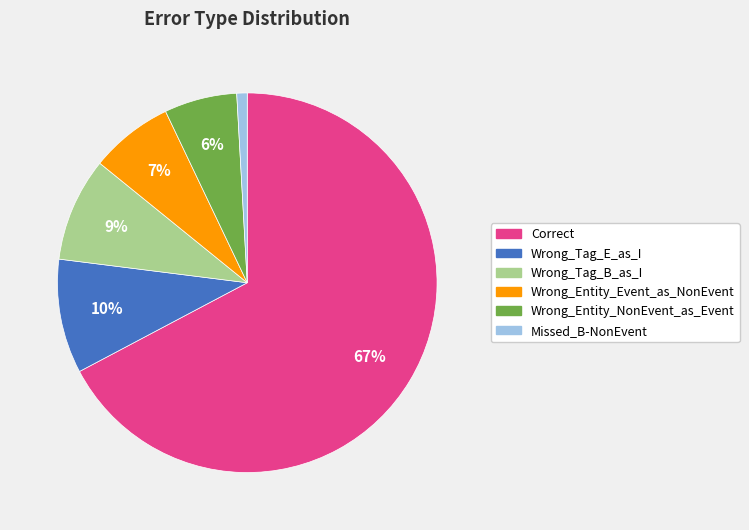

What is the largest slice in the pie chart?

Correct